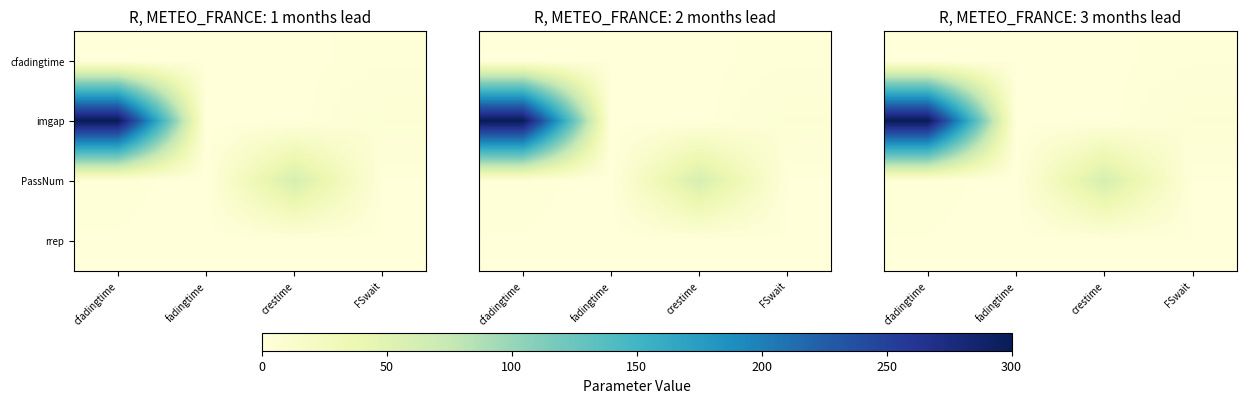

Which category has the lowest value across all series?

crestime